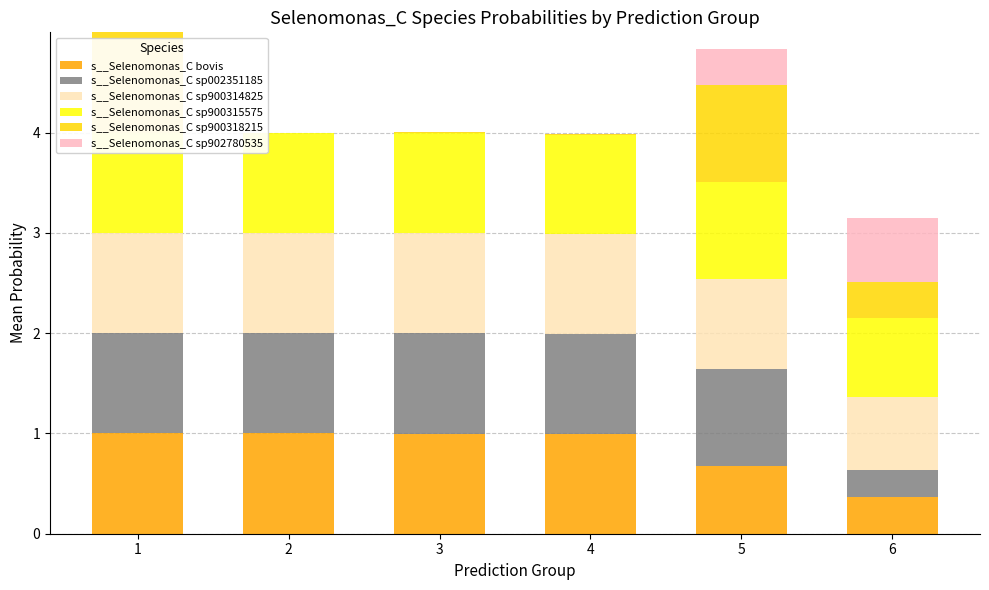

Between 1 and 2, which series saw the biggest shift?

s__Selenomonas_C sp900318215